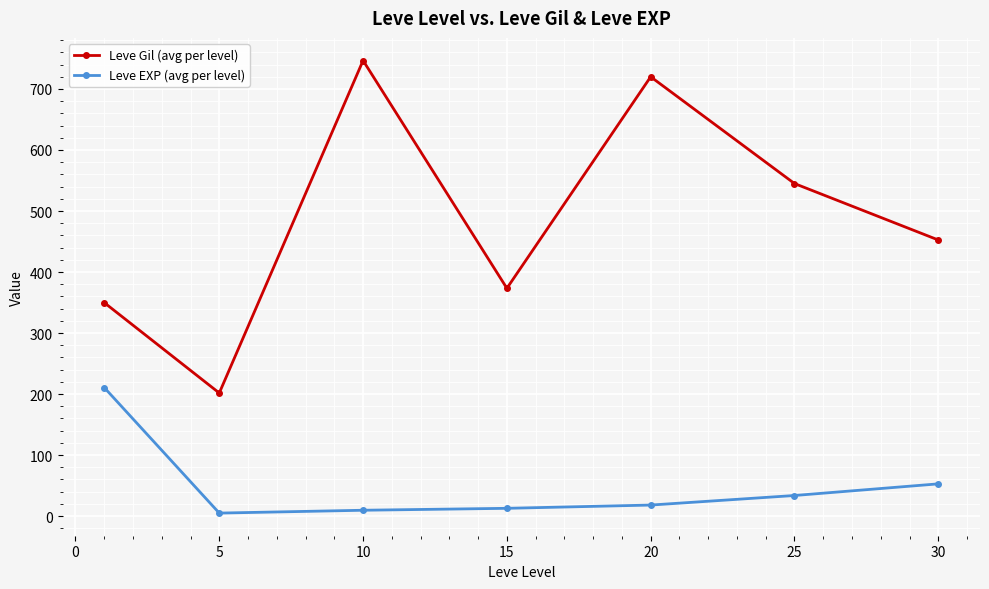

True or false: Leve EXP (avg per level) and Leve Gil (avg per level) cross at least once.

False